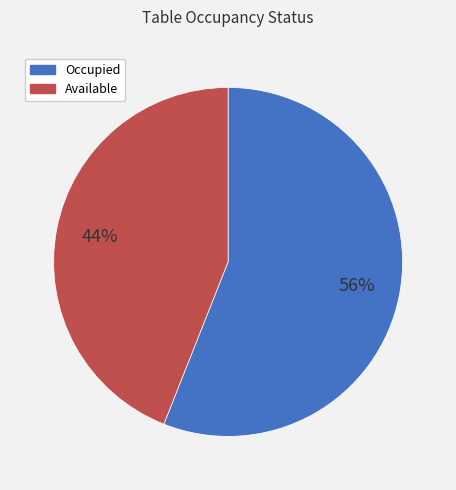

Rank the categories by value from highest to lowest.

Occupied, Available